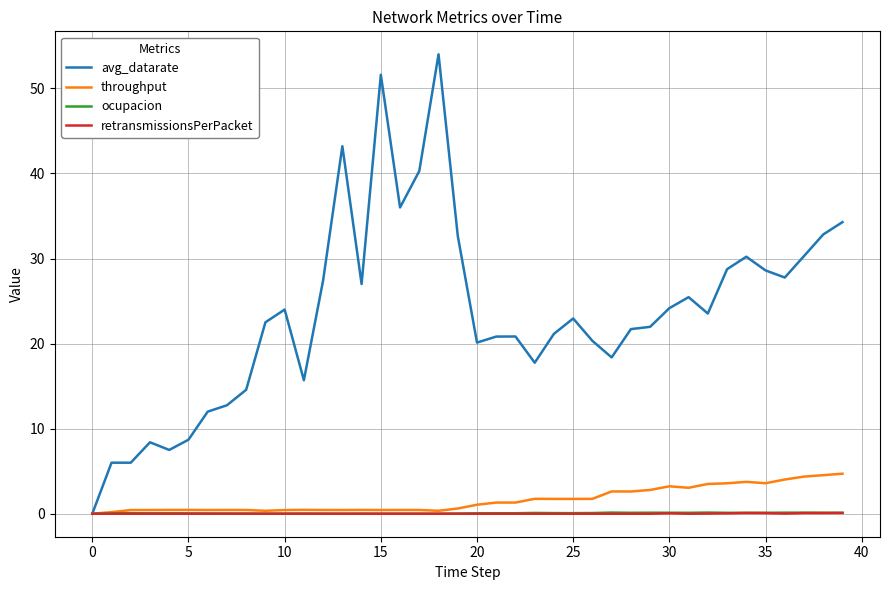

Which series has the largest range (max minus min)?

avg_datarate